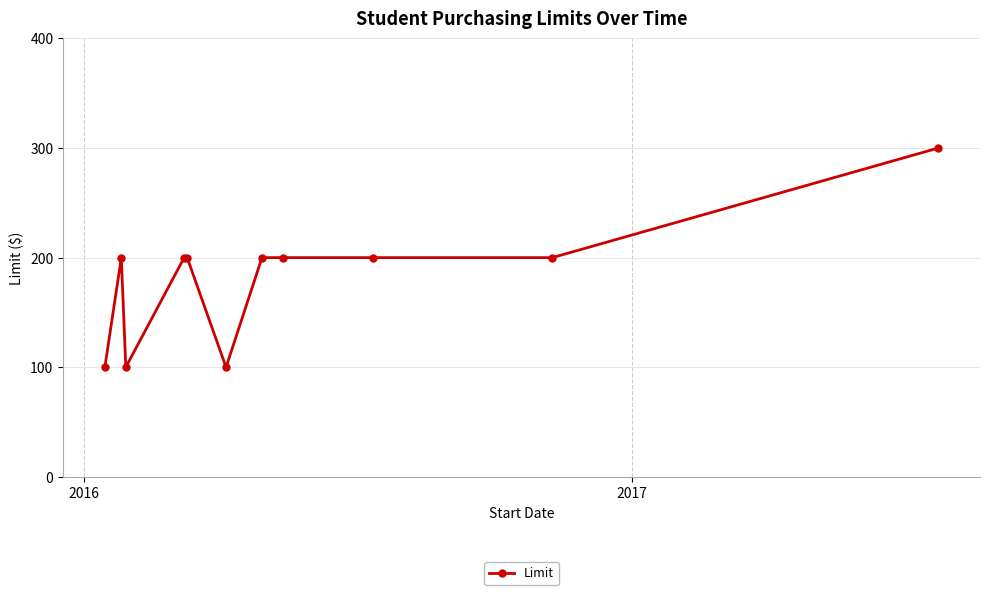

What is the maximum value shown in the chart?

300